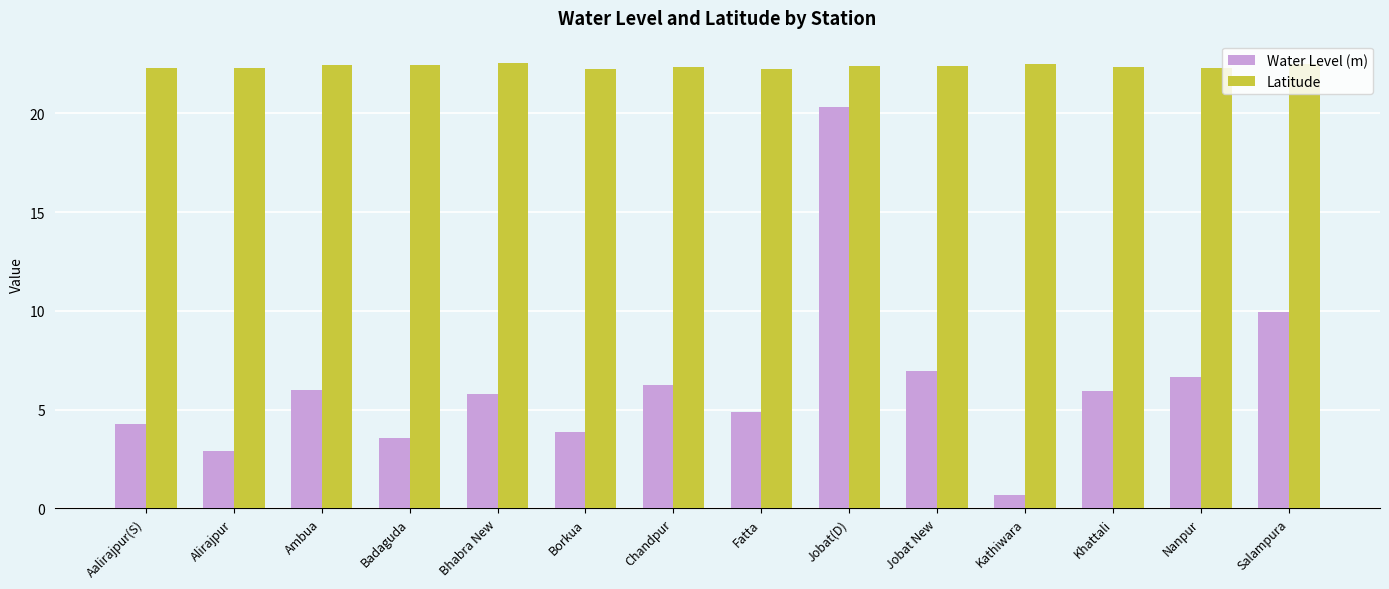

At how many categories does at least one series exceed 13?

14